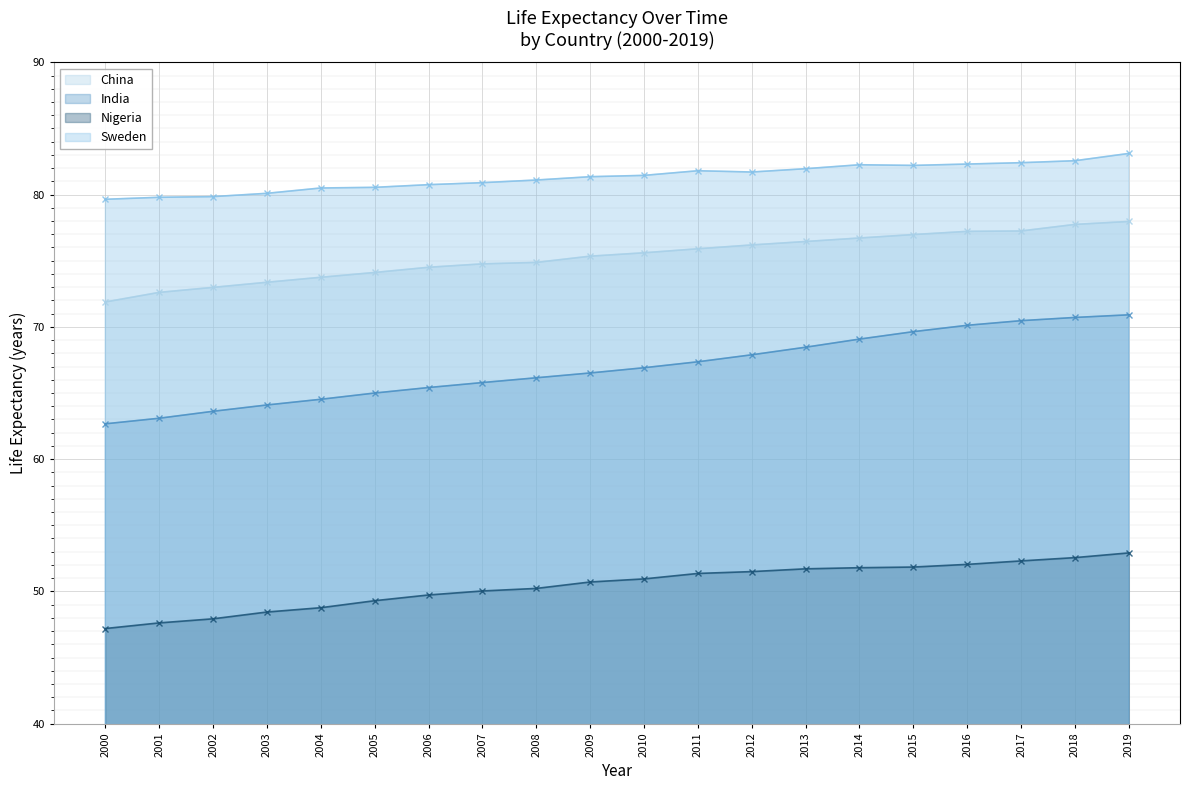

Is the value of Sweden at 2013 greater than the value of Nigeria at 2016?

Yes